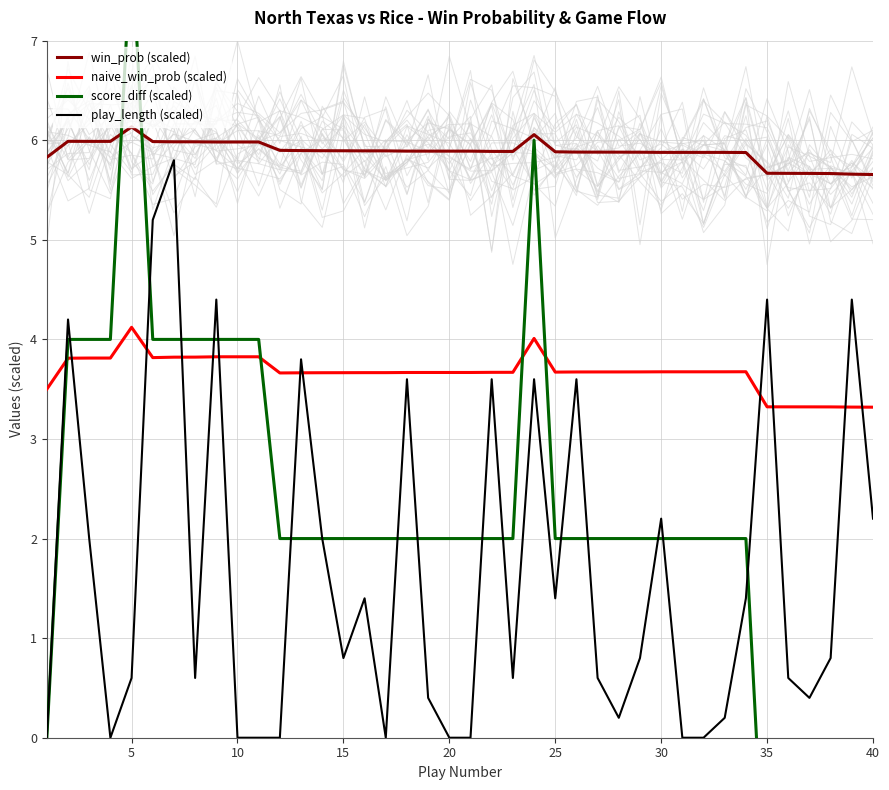

At how many categories does at least one series exceed 7?

1